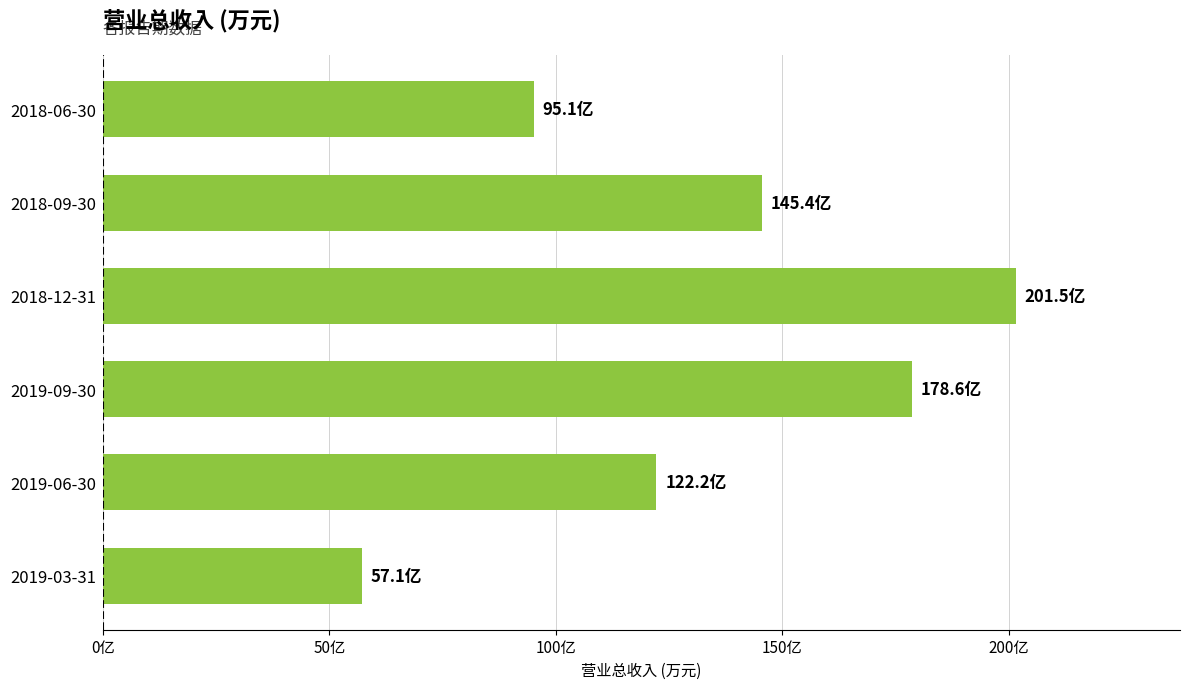

What is the difference between the maximum and minimum values?

1444340